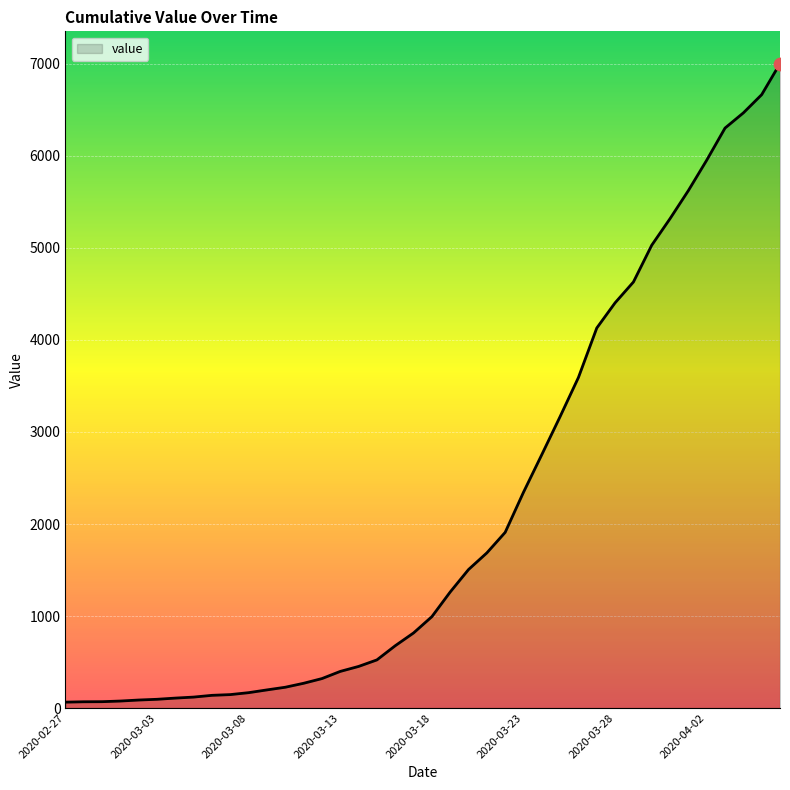

What is the greatest value displayed?

7004